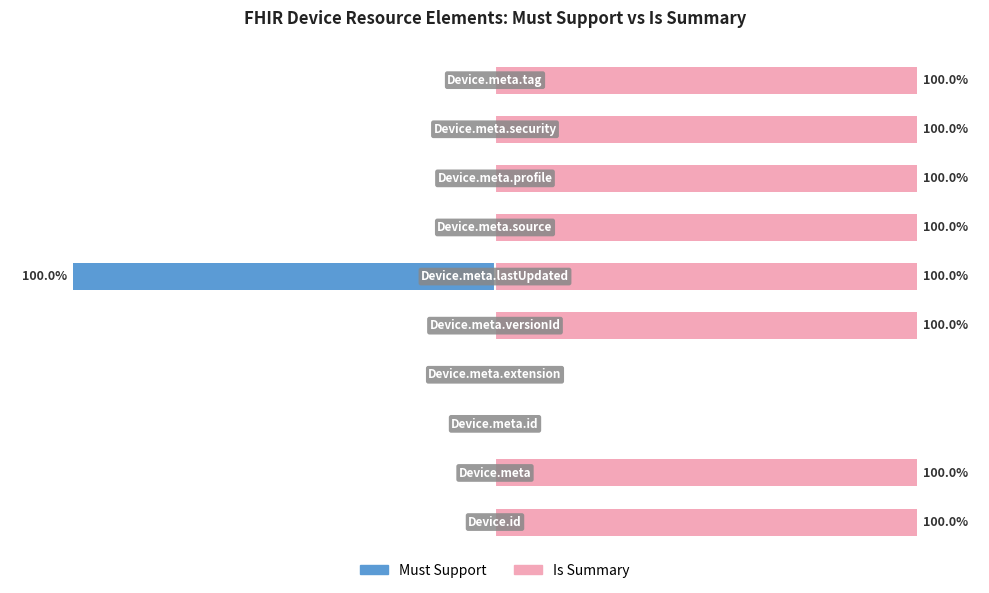

The value of Must Support at 9 is -59. True or false?

False